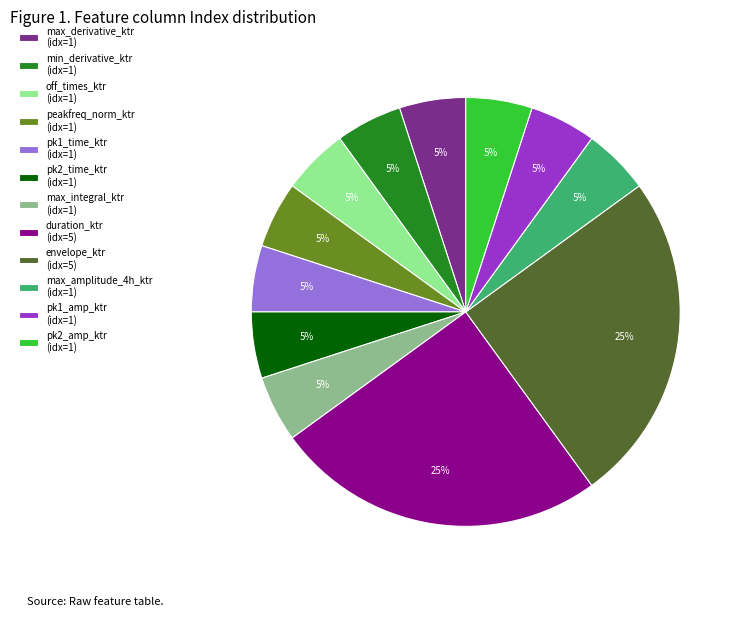

To the nearest percent, what percentage of the pie is peakfreq_norm_ktr?

5%